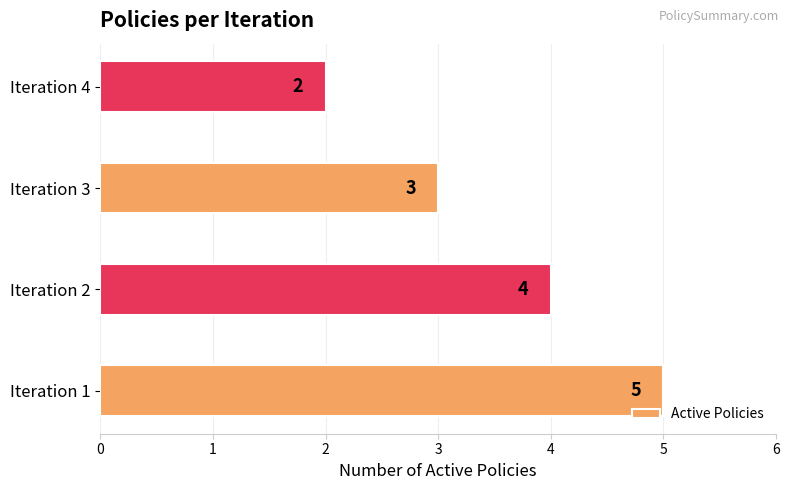

Which category has the lowest value across all series?

Iteration 4